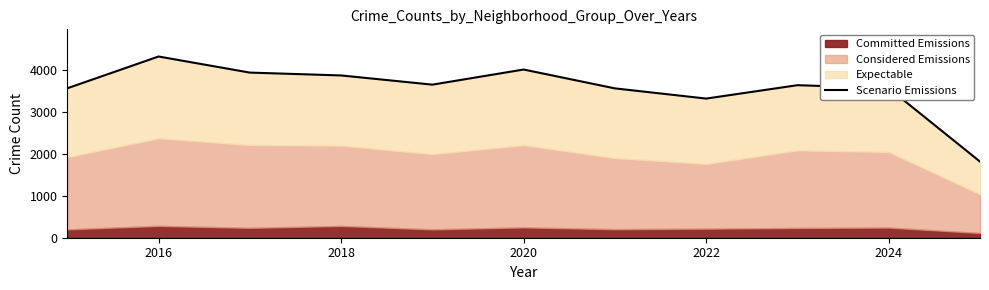

At which category does the chart reach its peak across all series?

2016